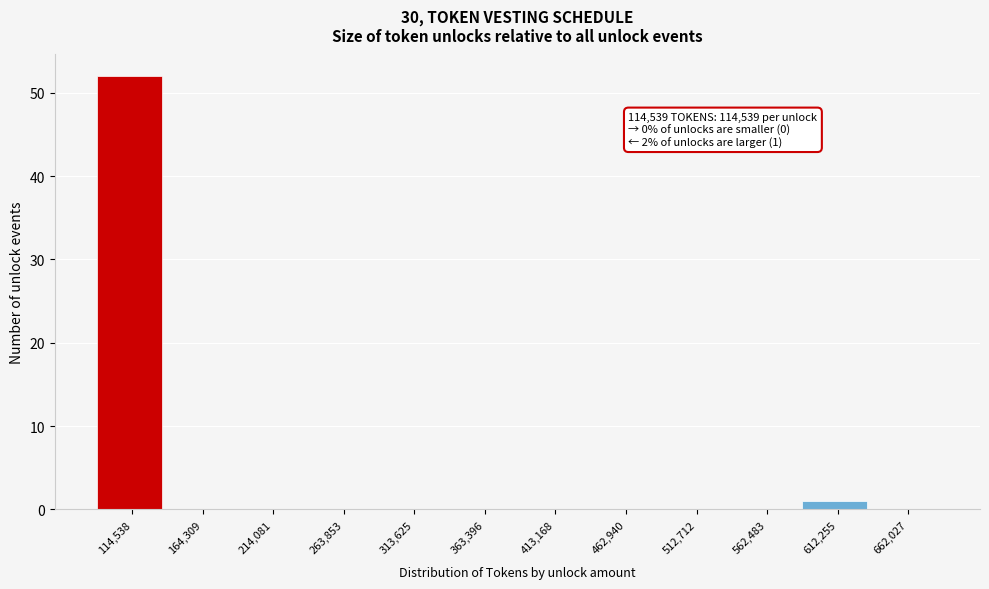

Reading left to right, extract all data points from this chart.

114,538=52	164,309=0	214,081=0	263,853=0	313,625=0	363,396=0	413,168=0	462,940=0	512,712=0	562,483=0	612,255=1	662,027=0